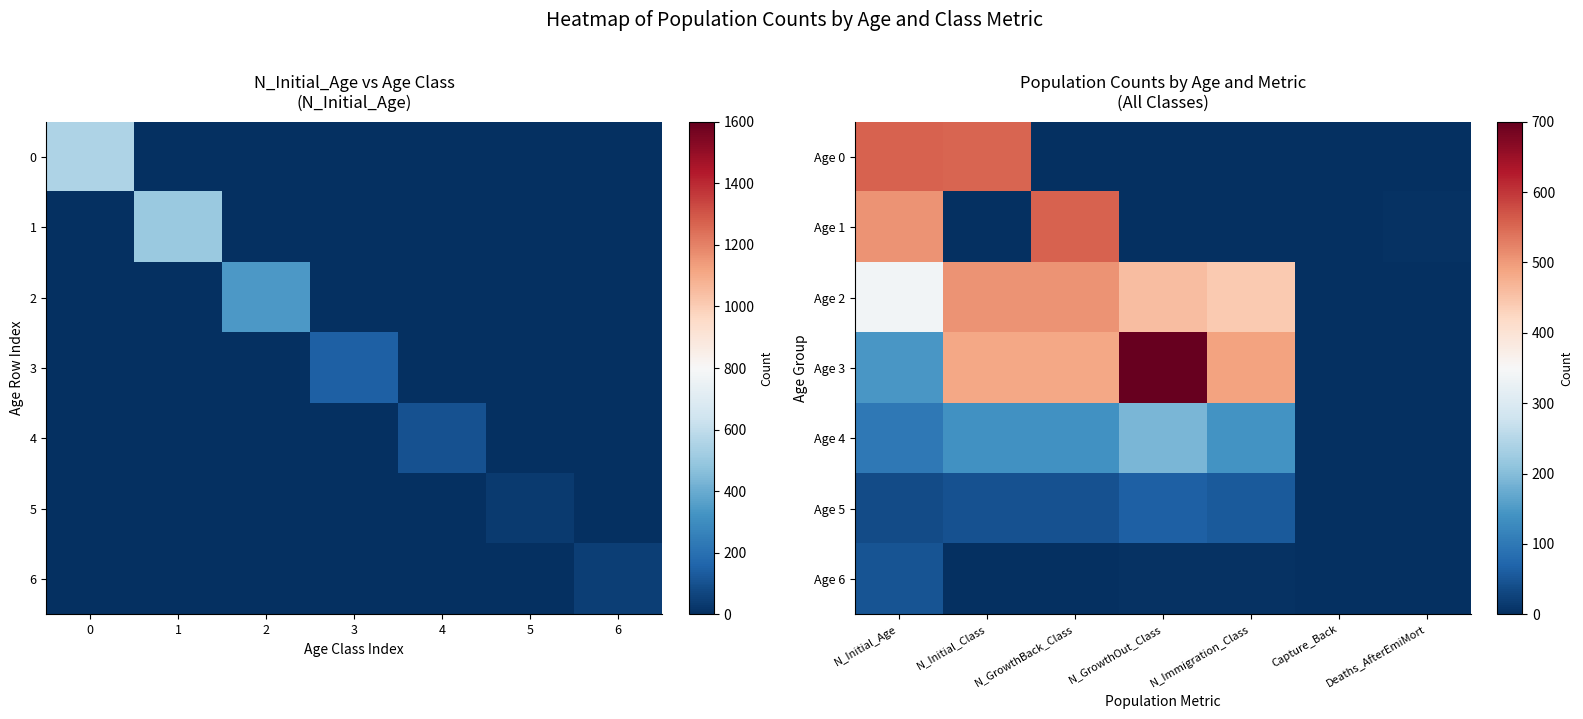

Reading left to right, extract all data points from this chart.

Age 0: N_Initial_Age=556	N_Initial_Class=554	N_GrowthBack_Class=0	N_GrowthOut_Class=0	N_Immigration_Class=0	Capture_Back=0	Deaths_AfterEmiMort=0
Age 1: N_Initial_Age=506	N_Initial_Class=2	N_GrowthBack_Class=556	N_GrowthOut_Class=0	N_Immigration_Class=0	Capture_Back=0	Deaths_AfterEmiMort=4
Age 2: N_Initial_Age=341	N_Initial_Class=506	N_GrowthBack_Class=506	N_GrowthOut_Class=459	N_Immigration_Class=442	Capture_Back=0	Deaths_AfterEmiMort=0
Age 3: N_Initial_Age=145	N_Initial_Class=486	N_GrowthBack_Class=486	N_GrowthOut_Class=702	N_Immigration_Class=491	Capture_Back=0	Deaths_AfterEmiMort=0
Age 4: N_Initial_Age=100	N_Initial_Class=137	N_GrowthBack_Class=137	N_GrowthOut_Class=189	N_Immigration_Class=142	Capture_Back=0	Deaths_AfterEmiMort=0
Age 5: N_Initial_Age=37	N_Initial_Class=45	N_GrowthBack_Class=45	N_GrowthOut_Class=63	N_Immigration_Class=56	Capture_Back=0	Deaths_AfterEmiMort=0
Age 6: N_Initial_Age=47	N_Initial_Class=2	N_GrowthBack_Class=2	N_GrowthOut_Class=5	N_Immigration_Class=5	Capture_Back=0	Deaths_AfterEmiMort=0